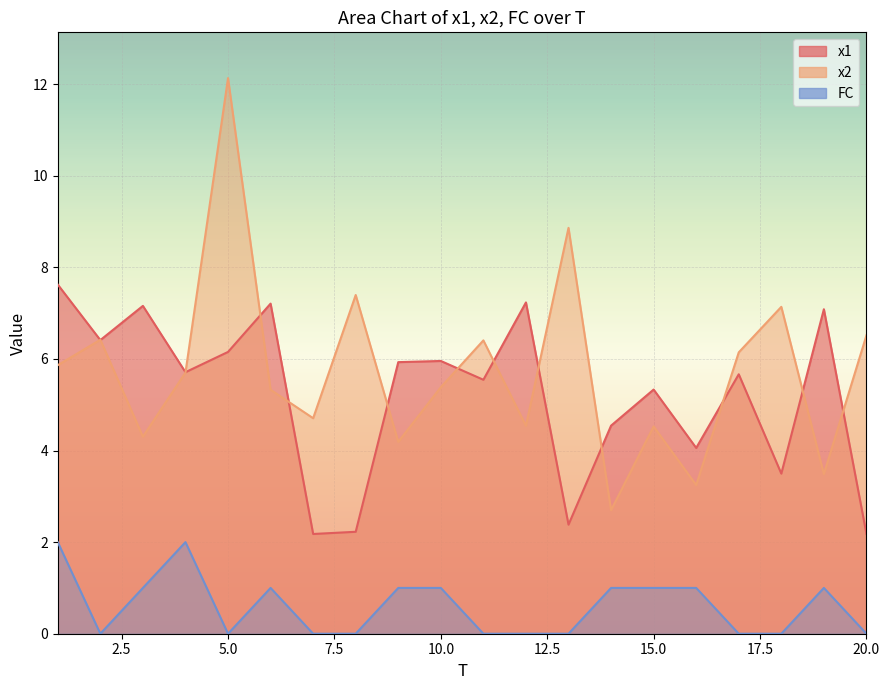

At how many categories does at least one series exceed 8?

2